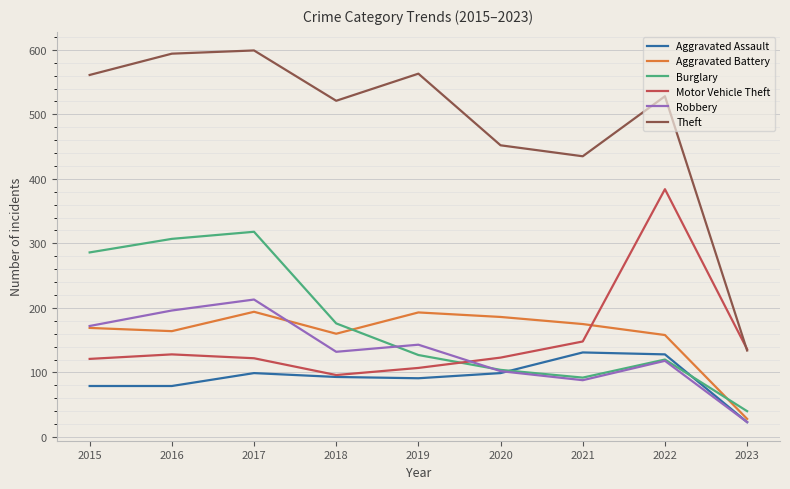

What is the difference between the Aggravated Battery values at 2017 and 2021?

19